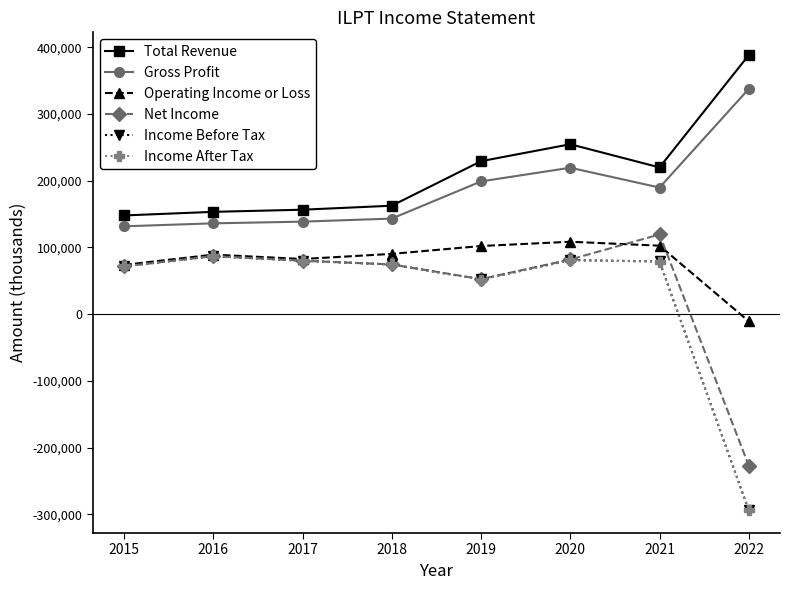

At which category does the chart reach its peak across all series?

2022